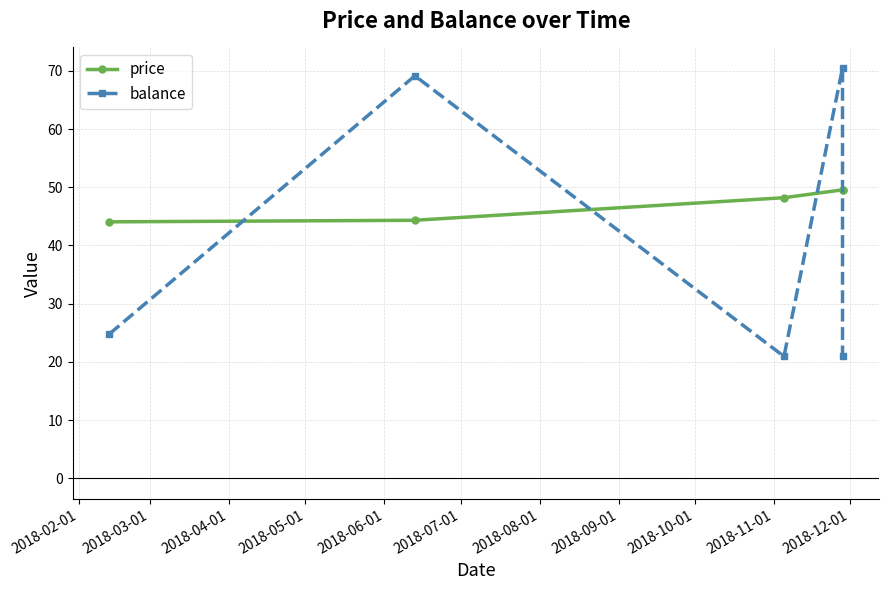

What is the difference between the maximum and minimum values in the balance series?

49.5